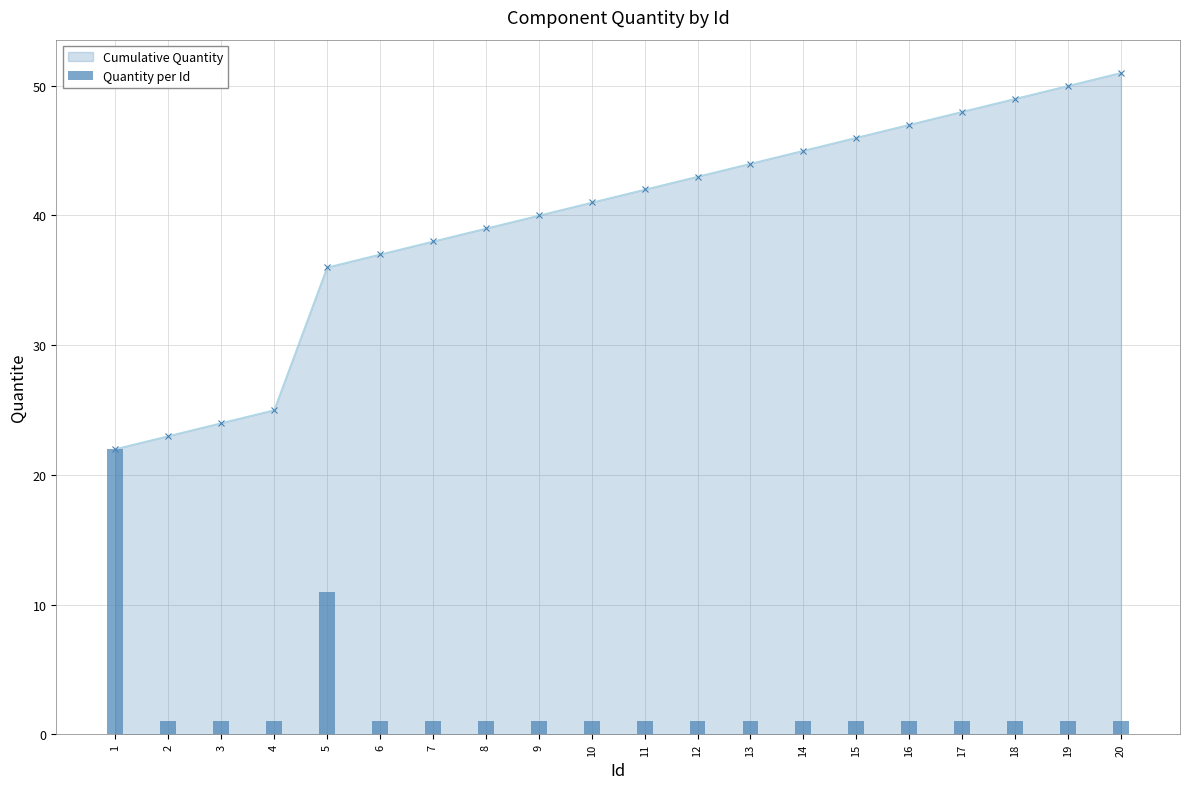

Reading left to right, what are all the values shown in this chart?

1=22	2=1	3=1	4=1	5=11	6=1	7=1	8=1	9=1	10=1	11=1	12=1	13=1	14=1	15=1	16=1	17=1	18=1	19=1	20=1